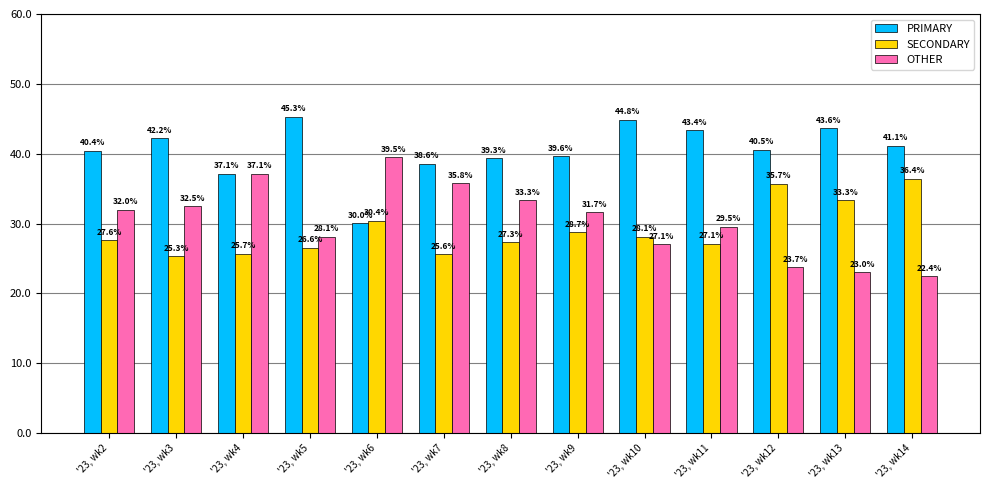

What is the difference between the maximum and minimum values in the SECONDARY series?

11.1